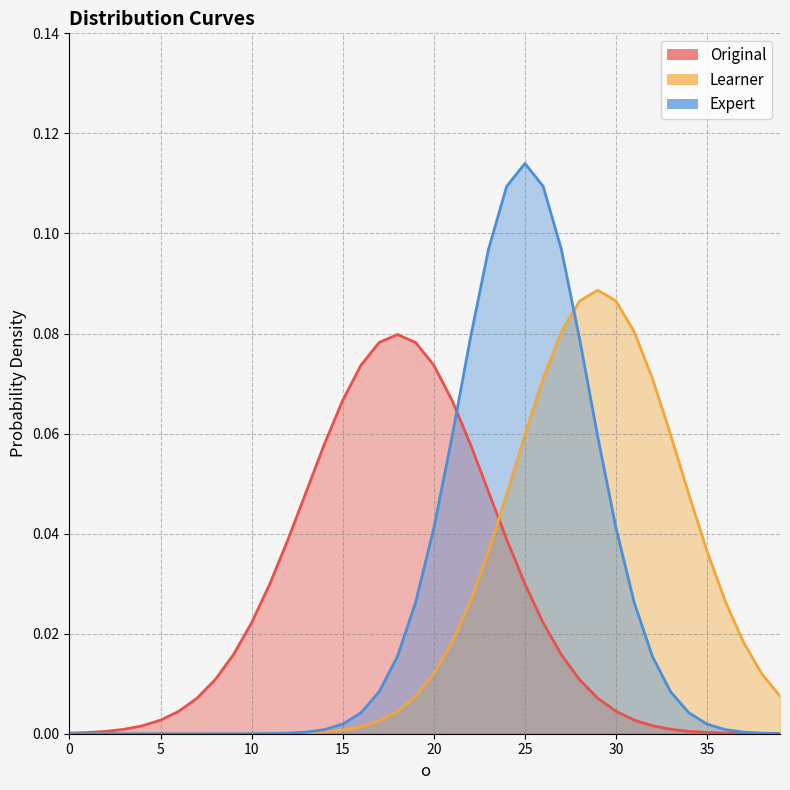

How many categories are shown in the chart?

40